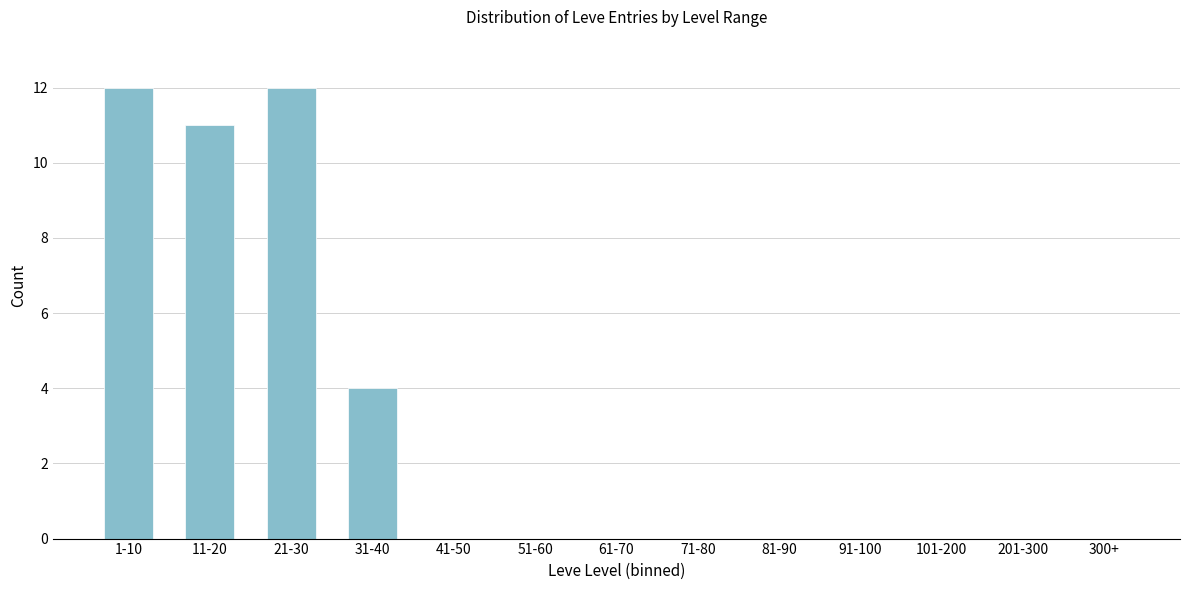

Reading left to right, what are all the values shown in this chart?

1-10=12	11-20=11	21-30=12	31-40=4	41-50=0	51-60=0	61-70=0	71-80=0	81-90=0	91-100=0	101-200=0	201-300=0	300+=0